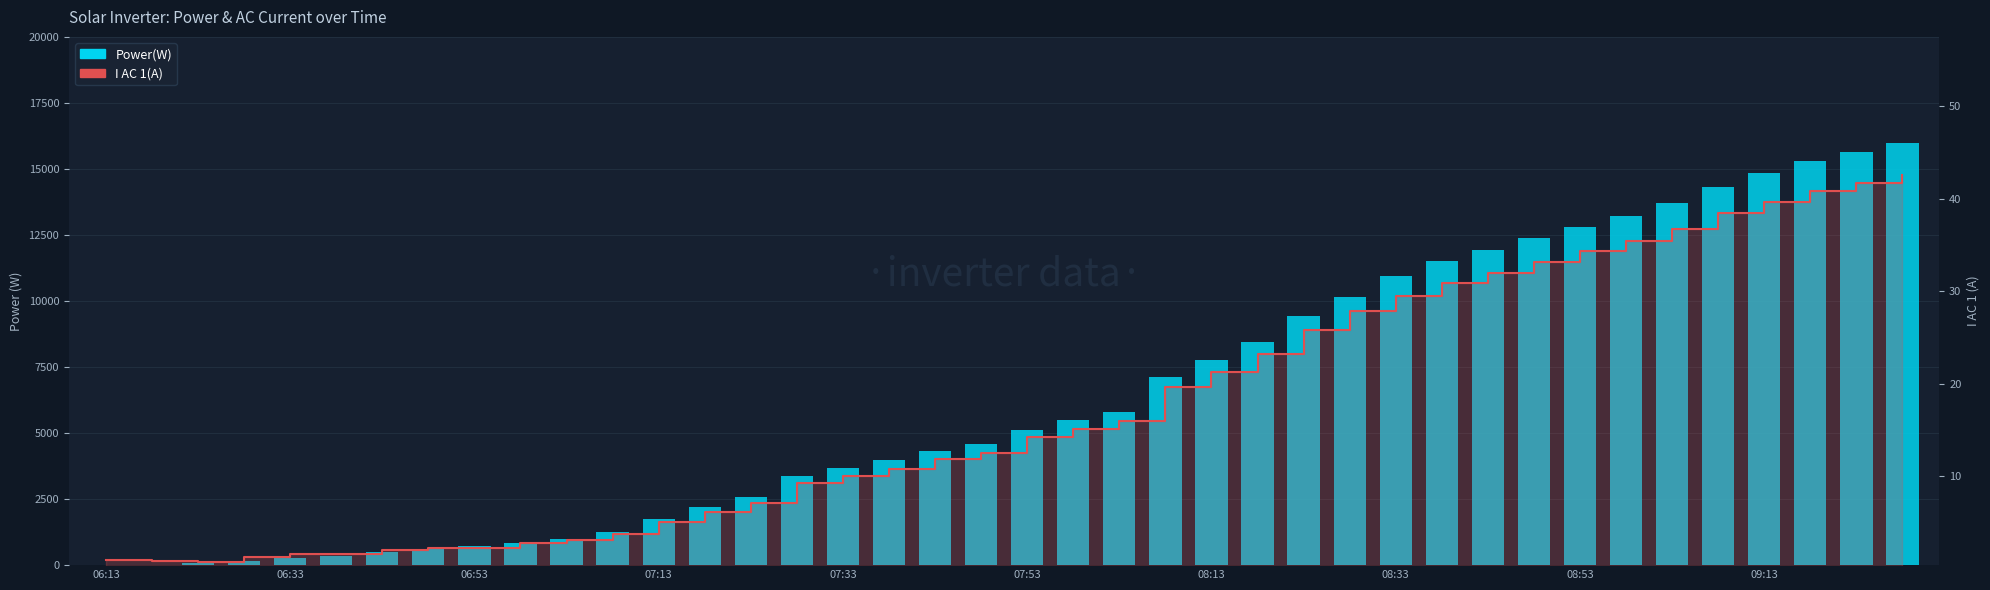

What position from the right is 22?

18